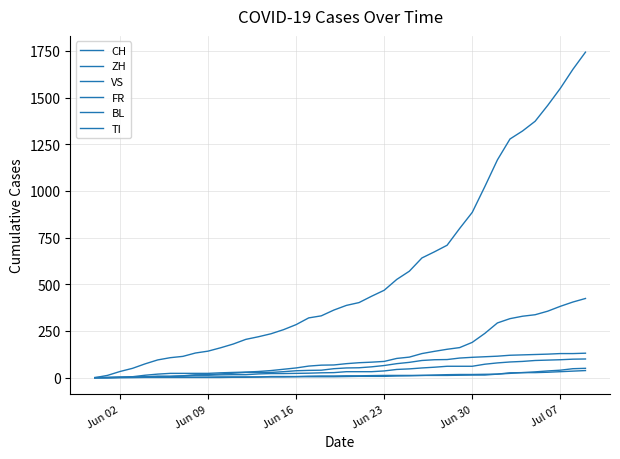

How many lines are shown in the chart?

6